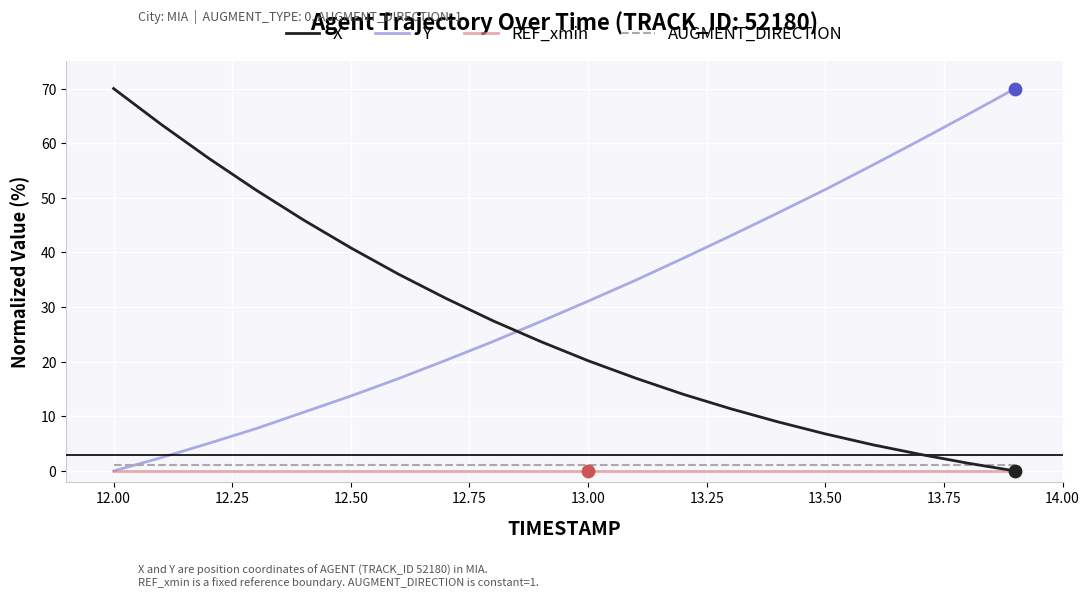

How many intersections are there between Y and X?

1